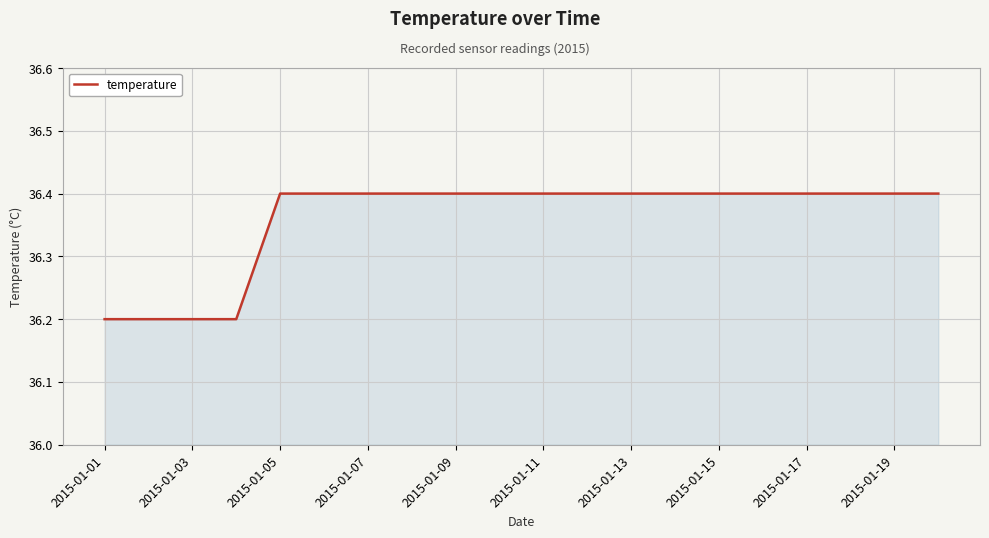

Reading left to right, list all the values displayed in this chart.

36.2	36.2	36.2	36.2	36.4	36.4	36.4	36.4	36.4	36.4	36.4	36.4	36.4	36.4	36.4	36.4	36.4	36.4	36.4	36.4